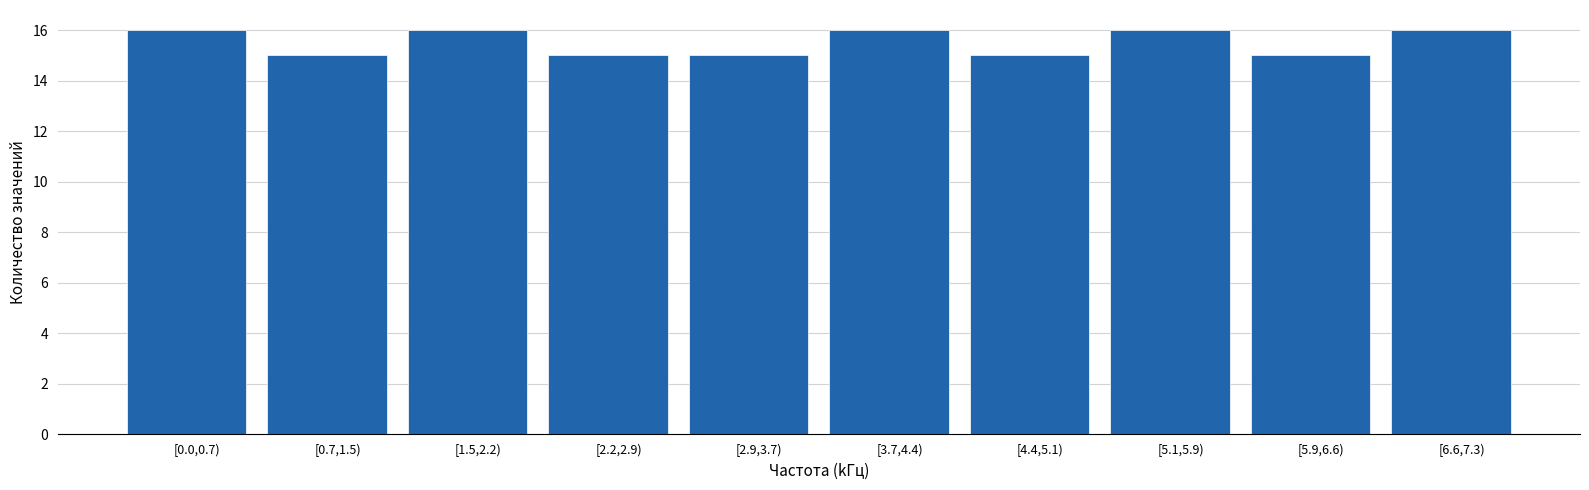

Reading left to right, what are all the values shown in this chart?

[0.0,0.7)=16	[0.7,1.5)=15	[1.5,2.2)=16	[2.2,2.9)=15	[2.9,3.7)=15	[3.7,4.4)=16	[4.4,5.1)=15	[5.1,5.9)=16	[5.9,6.6)=15	[6.6,7.3)=16